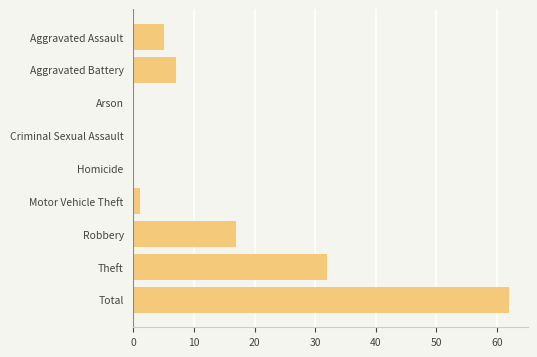

Reading top to bottom, list all the values displayed in this chart.

Aggravated Assault=5	Aggravated Battery=7	Arson=0	Criminal Sexual Assault=0	Homicide=0	Motor Vehicle Theft=1	Robbery=17	Theft=32	Total=62